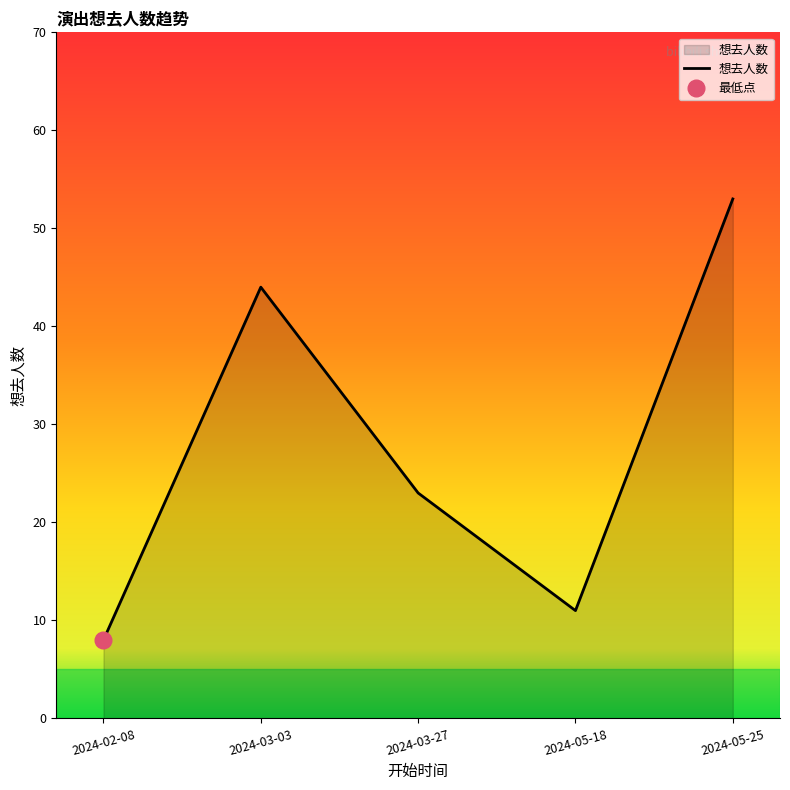

Is it true that the value at 2024-05-25 is 53?

True